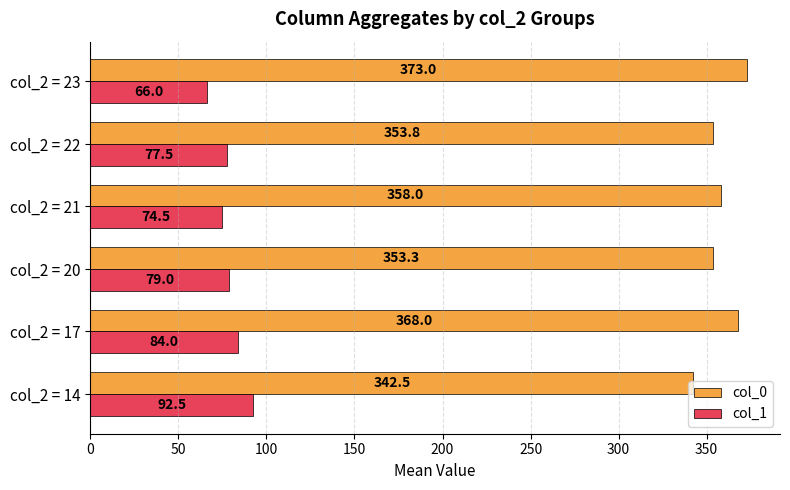

What is the difference between the maximum and minimum values in the col_0 series?

30.5